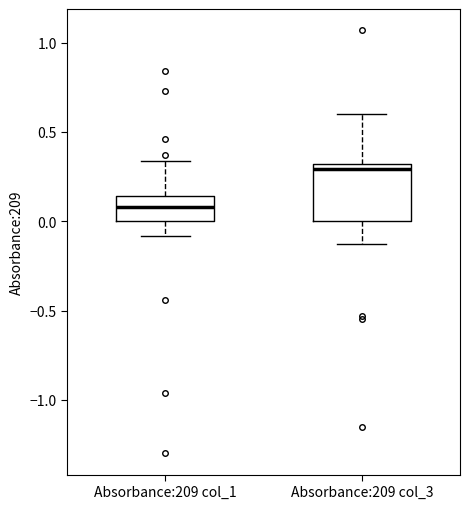

Reading left to right, read every box against the y-axis: the position of its median line, the range the box covers, and the ends of its whiskers. The values are not printed on the chart, so give them approximately, as read against the axis.

Absorbance:209 col_1: median 0.10, box 0.00 to 0.15, whiskers -0.10 to 0.35
Absorbance:209 col_3: median 0.30 (just below the box's upper edge), box 0.00 to 0.30, whiskers -0.15 to 0.60